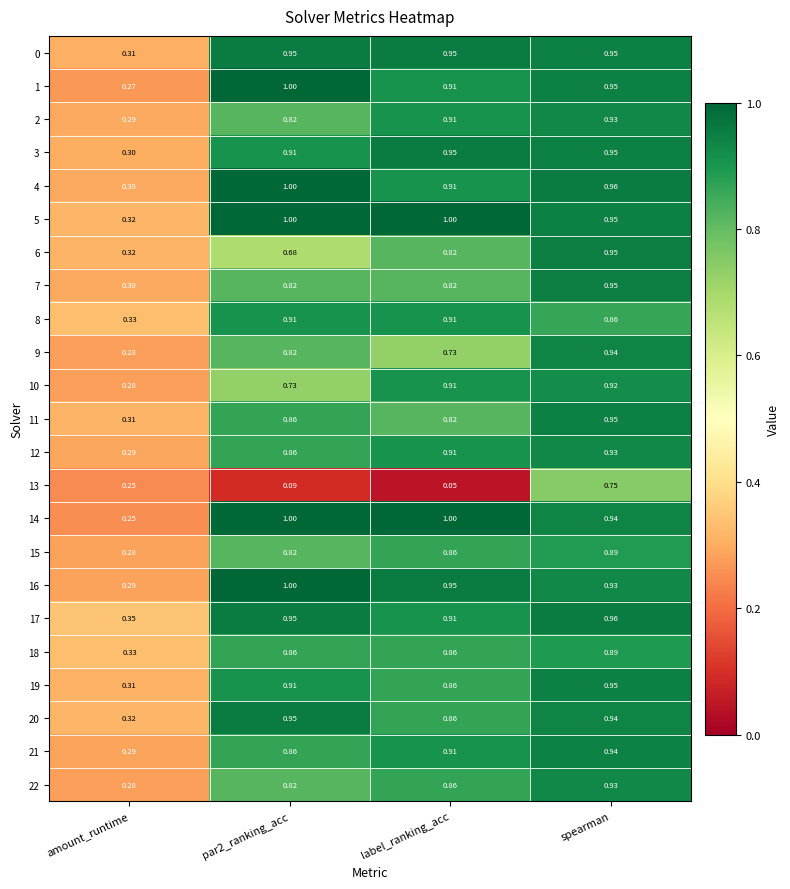

Which label corresponds to the smallest value in the chart?

label_ranking_acc